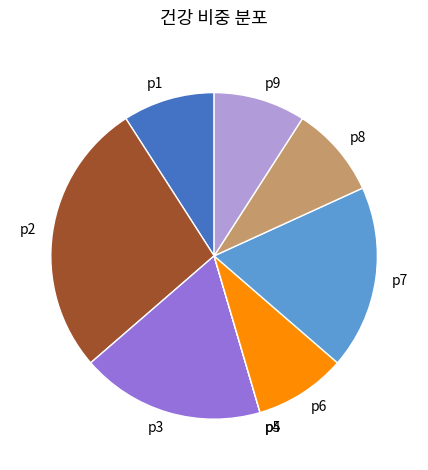

Does any single category account for the majority?

No